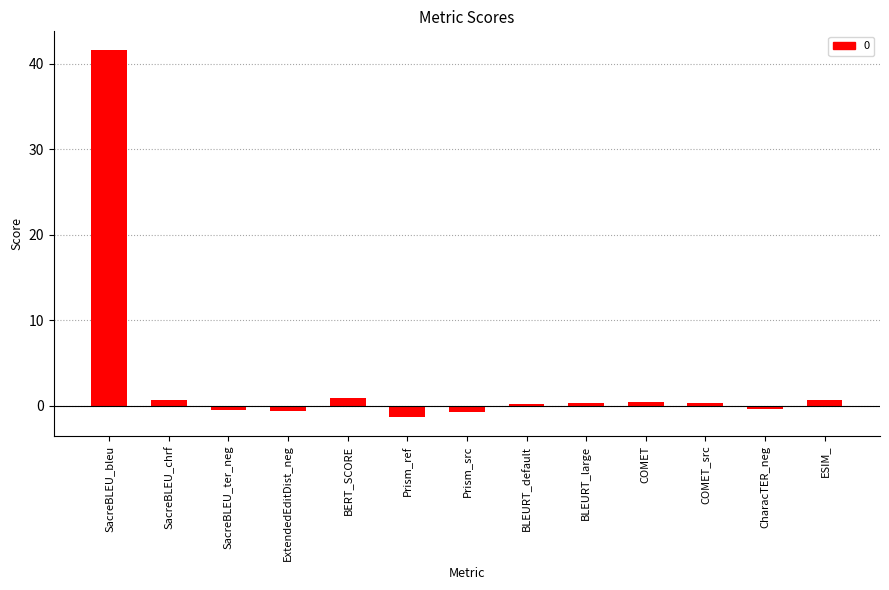

Between SacreBLEU_chrf and SacreBLEU_bleu, which is larger?

SacreBLEU_bleu